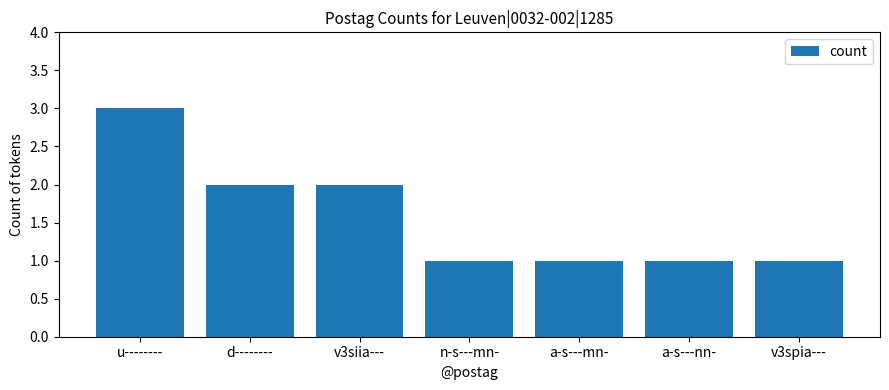

Count the number of categories in the chart.

7